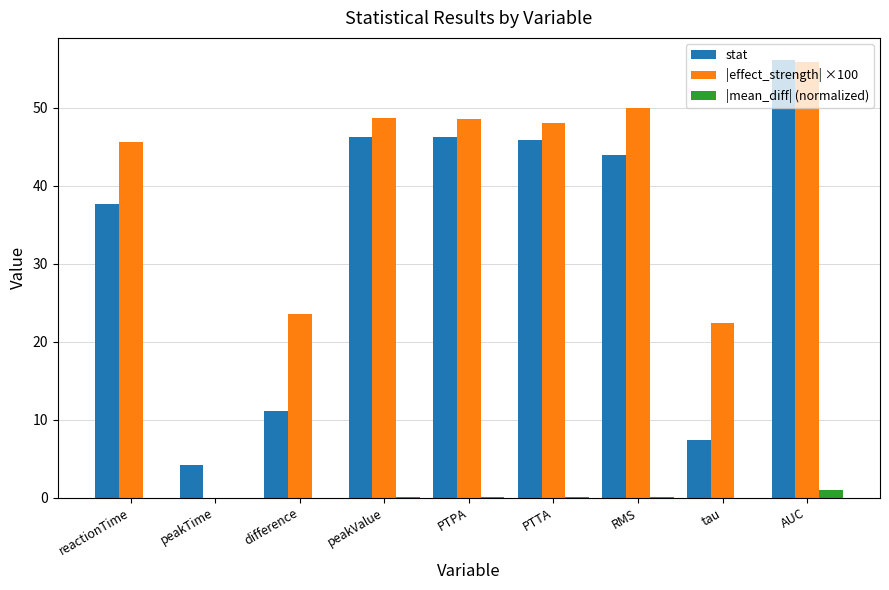

What is the sum of all stat values?

298.6